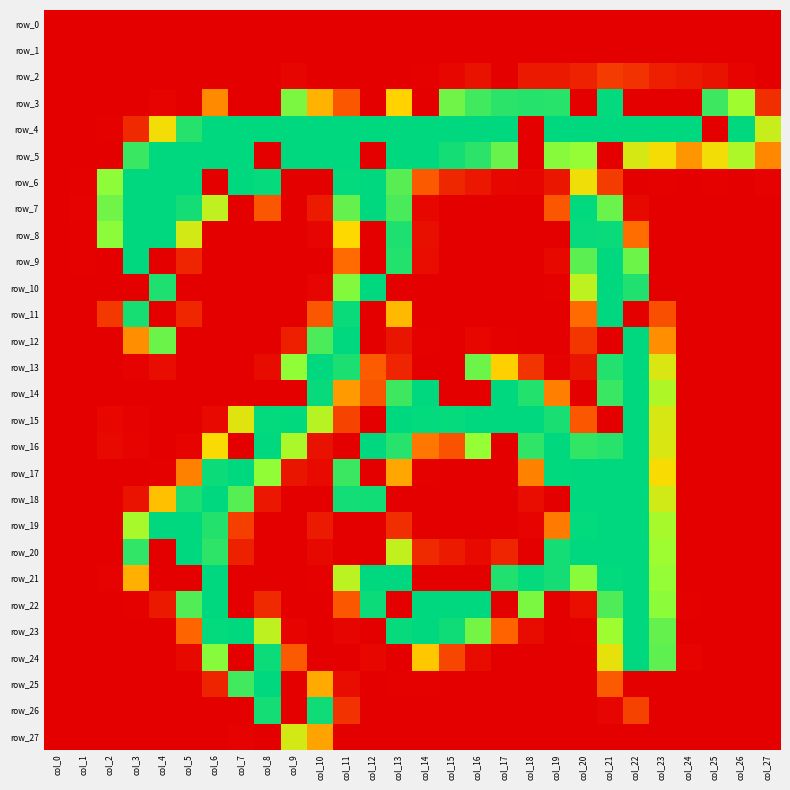

How many positive values does the row_13 series have?

16